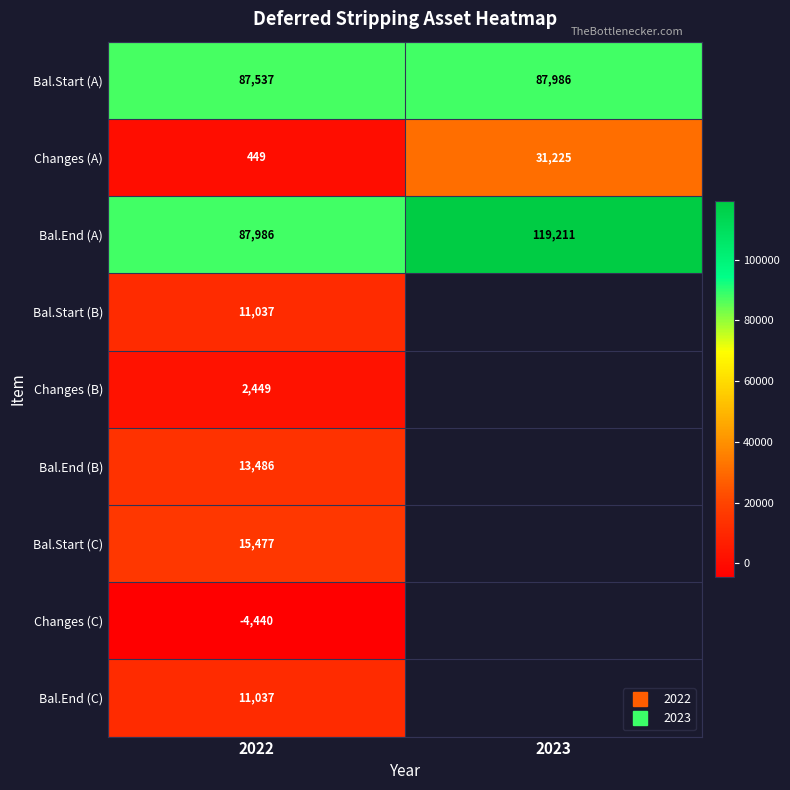

Is the value of Bal.End (B) at 2023 greater than the value of Bal.Start (A) at 2023?

No